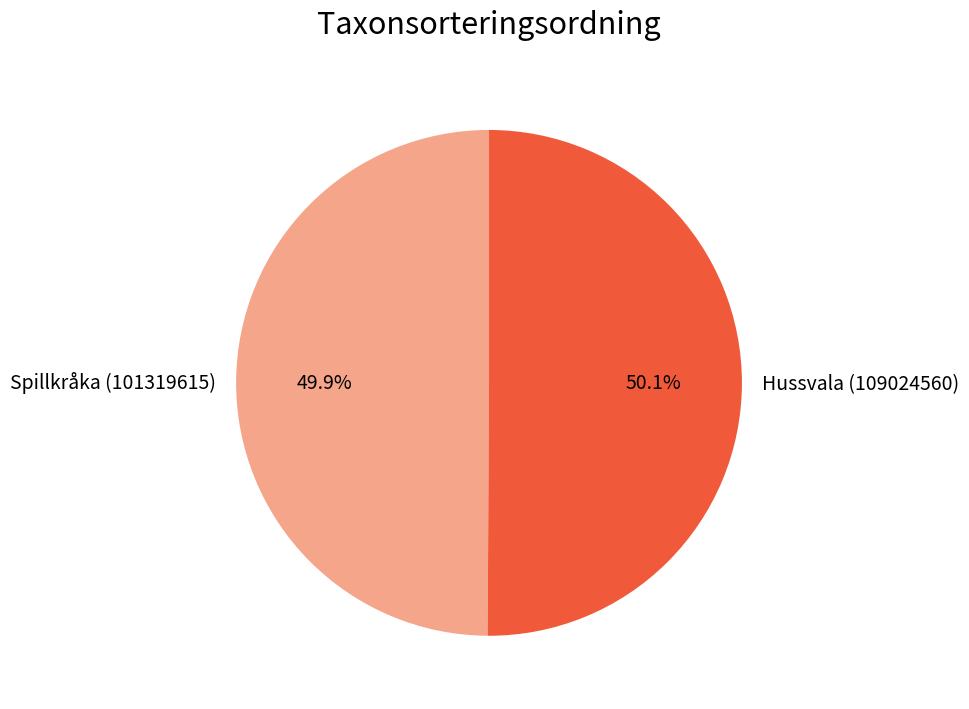

What is the ratio of the value at Spillkråka (101319615) to the value at Hussvala (109024560)?

1.0